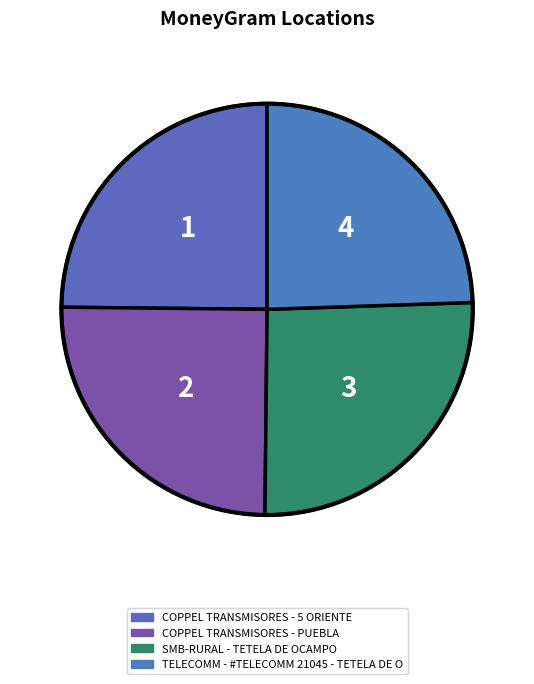

How many slices are in this pie chart?

4